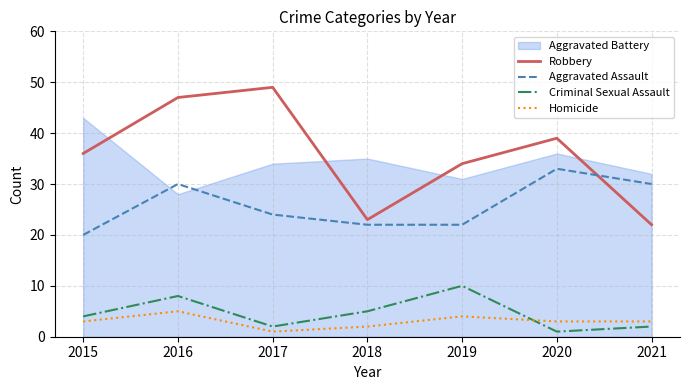

Which has a higher value, 2021 or 2015?

2015